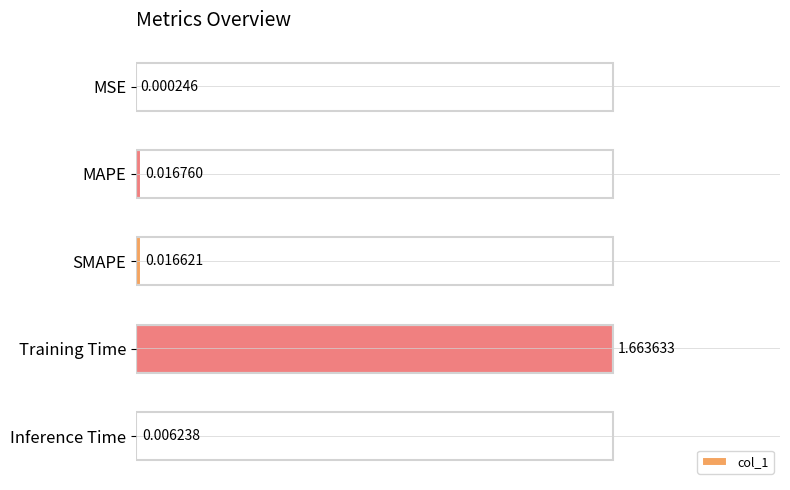

What is the average value?

0.3